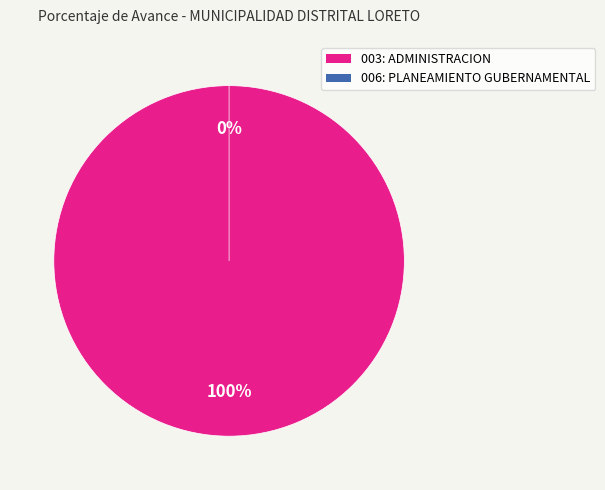

Does 003: ADMINISTRACION account for over 50% of the chart?

Yes